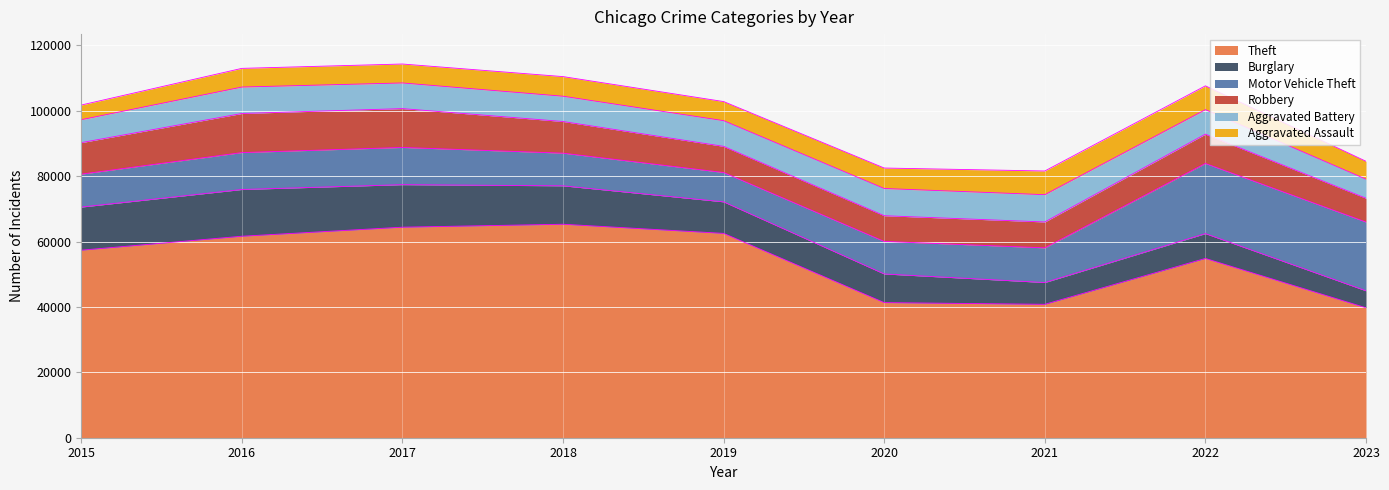

Which category has the highest value in the Aggravated Assault series?

2022